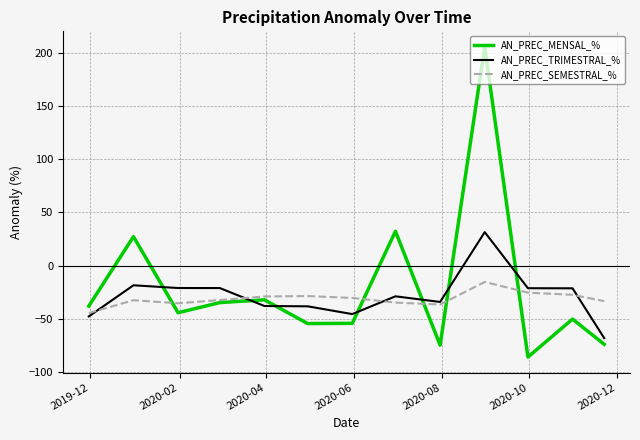

What are all the series names shown in the legend?

AN_PREC_MENSAL_%, AN_PREC_TRIMESTRAL_%, AN_PREC_SEMESTRAL_%